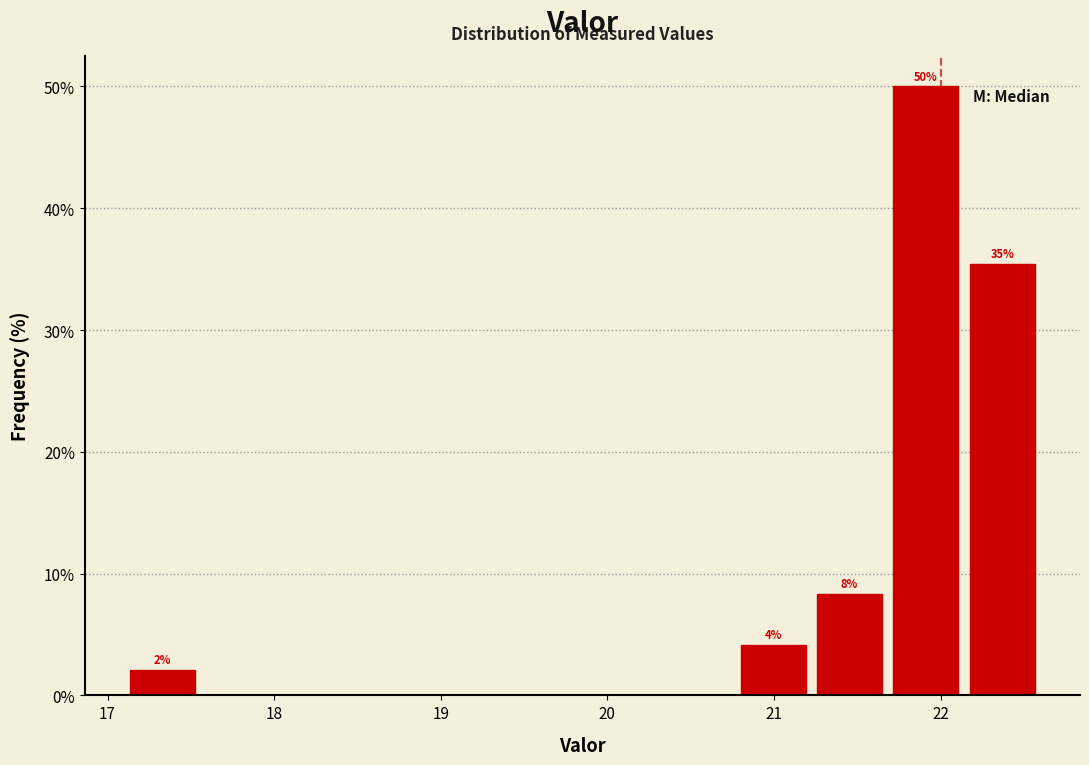

Over which range of the x-axis is the bar tallest?

21.7 to 22.1